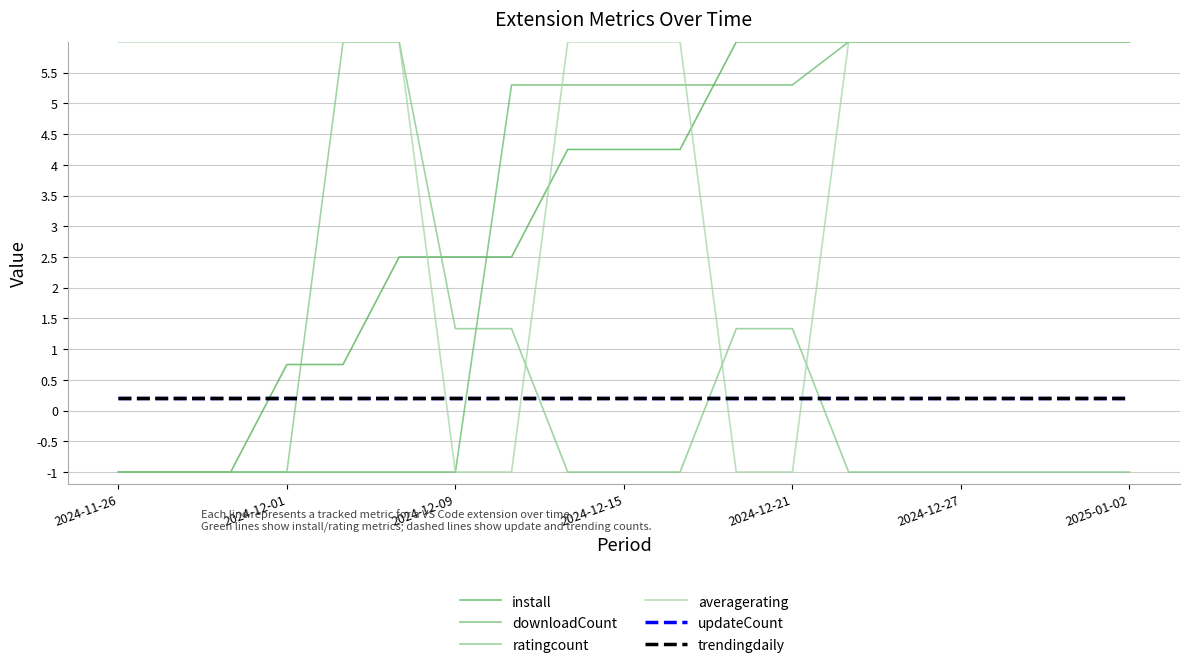

Does the chart display data point markers on the line(s)?

No